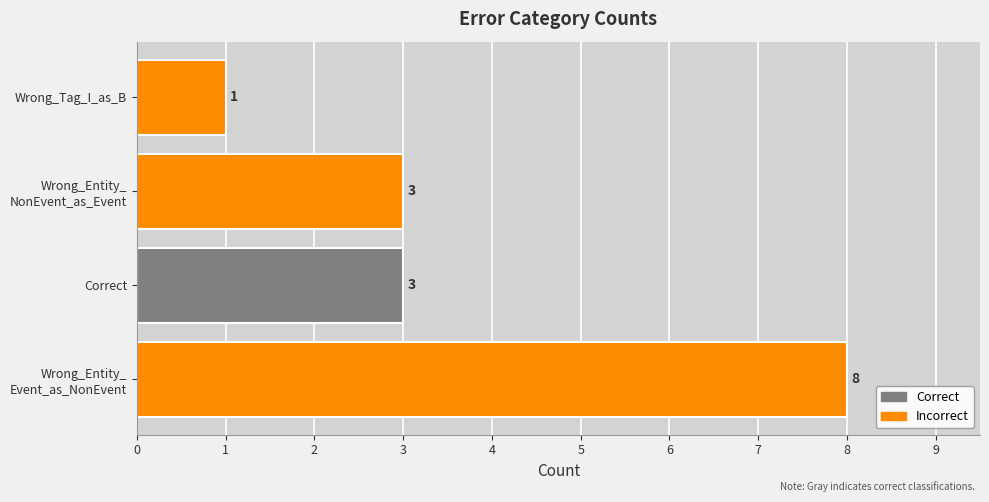

Which category has the lowest value across all series?

Wrong_Tag_I_as_B